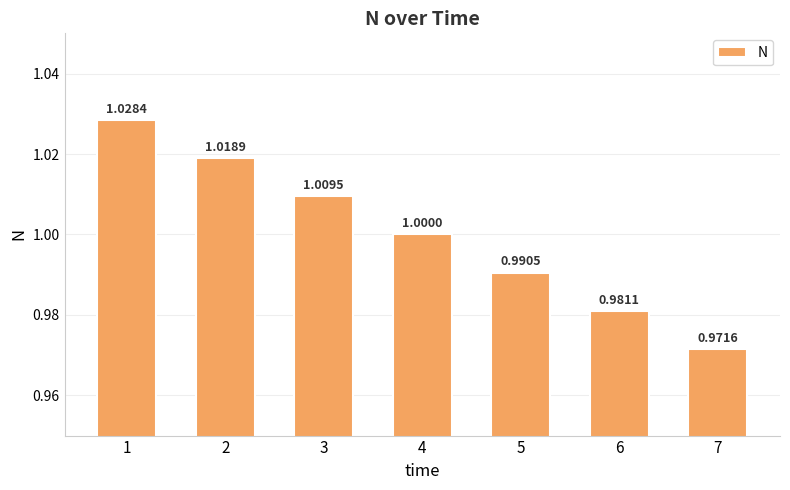

Between 1 and 4, which is larger?

1